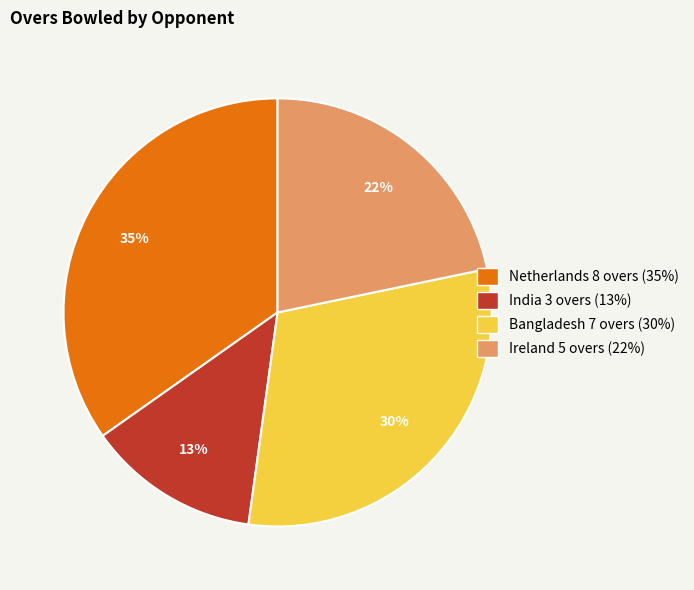

To the nearest percent, what percentage of the pie is India?

13%